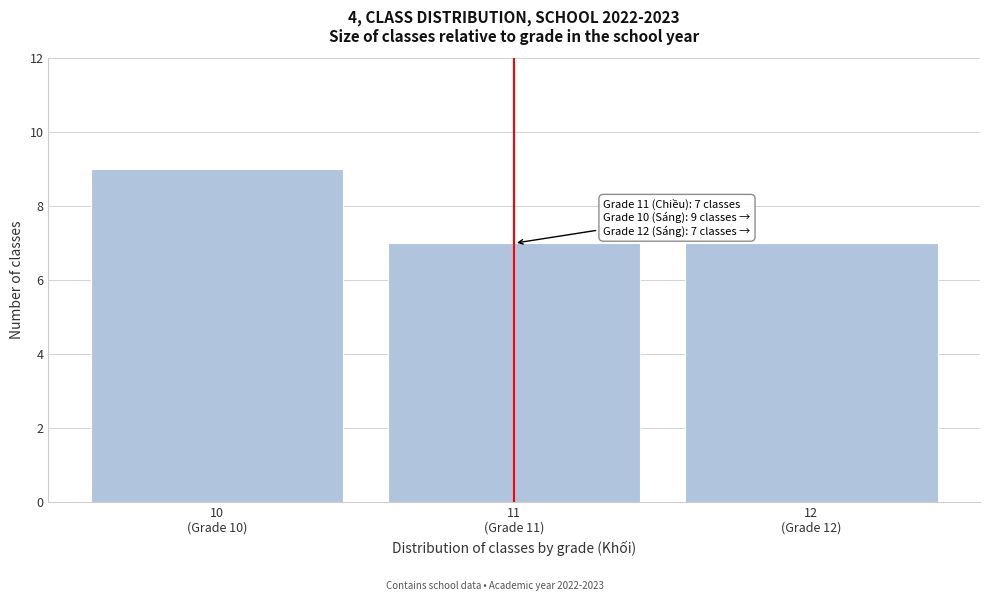

Reading left to right, list all the values displayed in this chart.

9	7	7